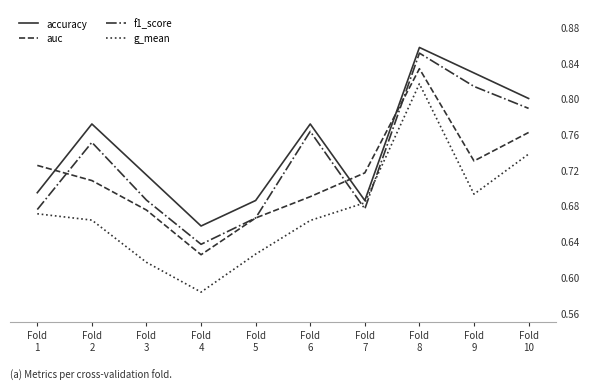

After their last crossing, which series has the higher values: auc or accuracy?

accuracy